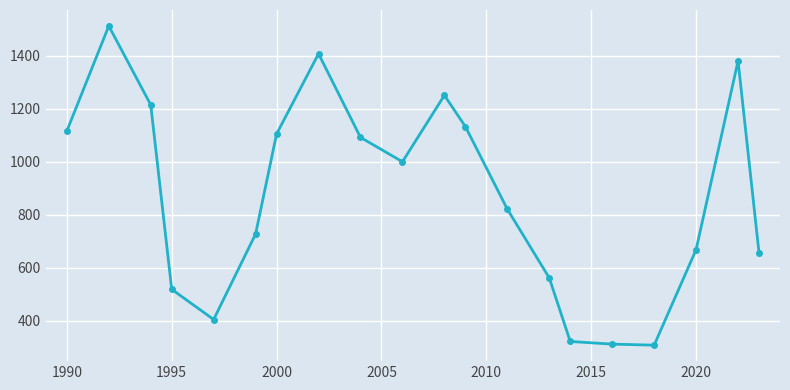

How many lines are shown in the chart?

1